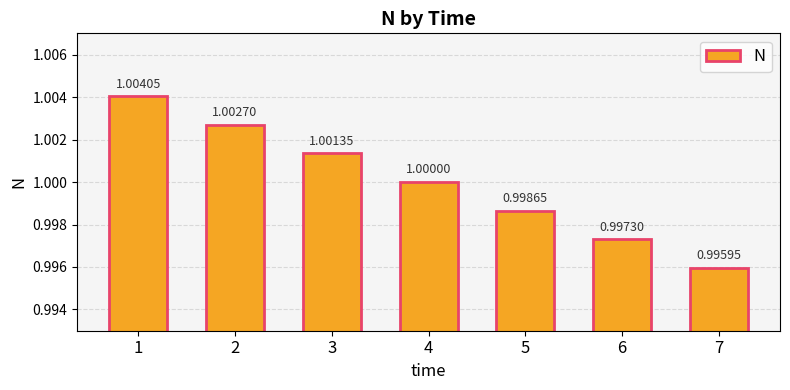

What is the smallest value displayed?

1.0